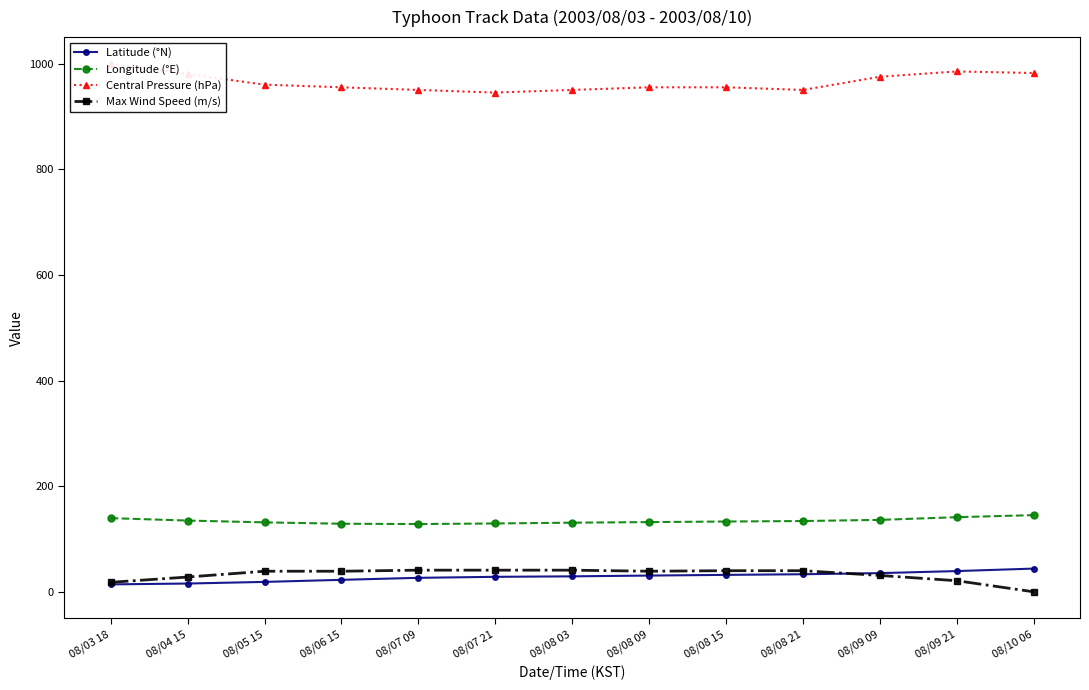

Reading left to right, extract all data points from this chart.

Latitude (°N): 08/03 18=14.1	08/04 15=15.7	08/05 15=18.8	08/06 15=22.7	08/07 09=26.5	08/07 21=28.4	08/08 03=29.3	08/08 09=30.8	08/08 15=32.1	08/08 21=33.3	08/09 09=35.4	08/09 21=39.3	08/10 06=44.0
Longitude (°E): 08/03 18=139.5	08/04 15=134.9	08/05 15=131.5	08/06 15=128.9	08/07 09=128.3	08/07 21=129.4	08/08 03=130.9	08/08 09=132.0	08/08 15=133.1	08/08 21=134.0	08/09 09=136.2	08/09 21=141.3	08/10 06=145.2
Central Pressure (hPa): 08/03 18=1000.0	08/04 15=980.0	08/05 15=960.0	08/06 15=955.0	08/07 09=950.0	08/07 21=945.0	08/08 03=950.0	08/08 09=955.0	08/08 15=955.0	08/08 21=950.0	08/09 09=975.0	08/09 21=985.0	08/10 06=982.0
Max Wind Speed (m/s): 08/03 18=18.0	08/04 15=28.0	08/05 15=39.0	08/06 15=39.0	08/07 09=41.0	08/07 21=41.0	08/08 03=41.0	08/08 09=39.0	08/08 15=40.0	08/08 21=40.0	08/09 09=31.0	08/09 21=21.0	08/10 06=0.0